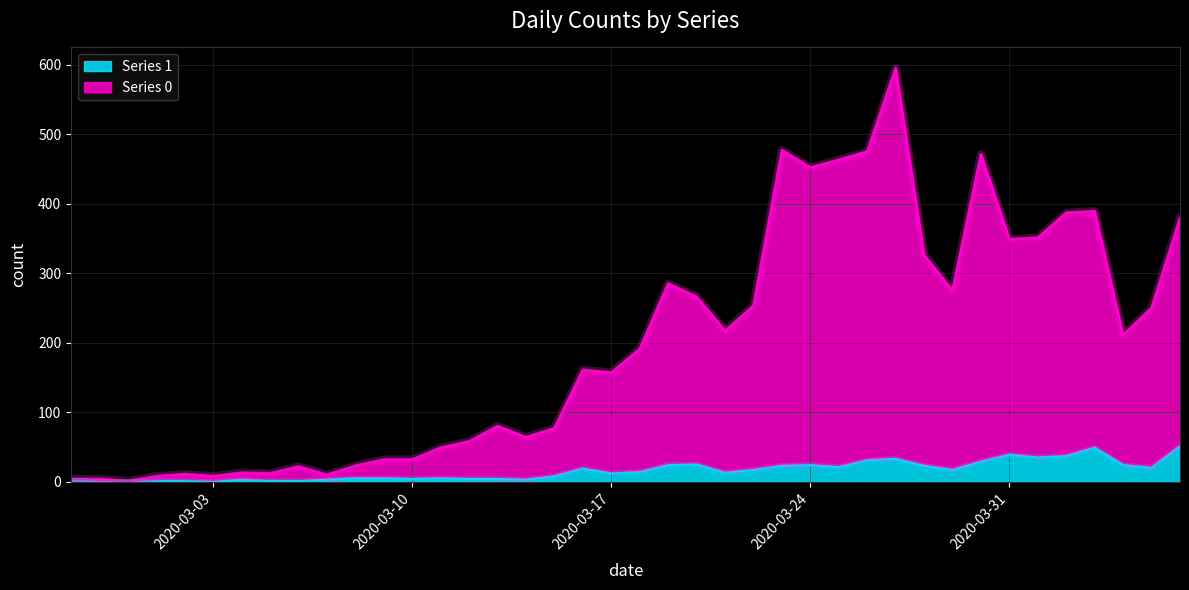

Where is the first local minimum for Series 1?

2020-03-03